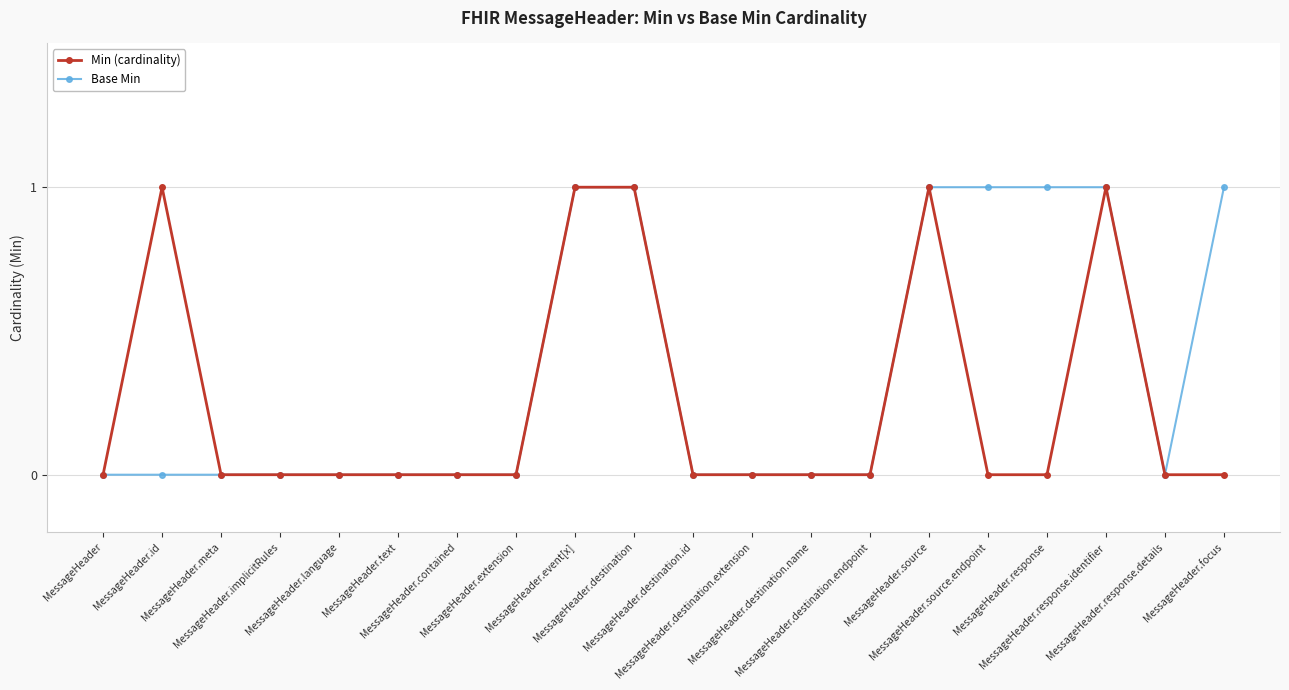

Where is the first local maximum for Min (cardinality)?

MessageHeader.id